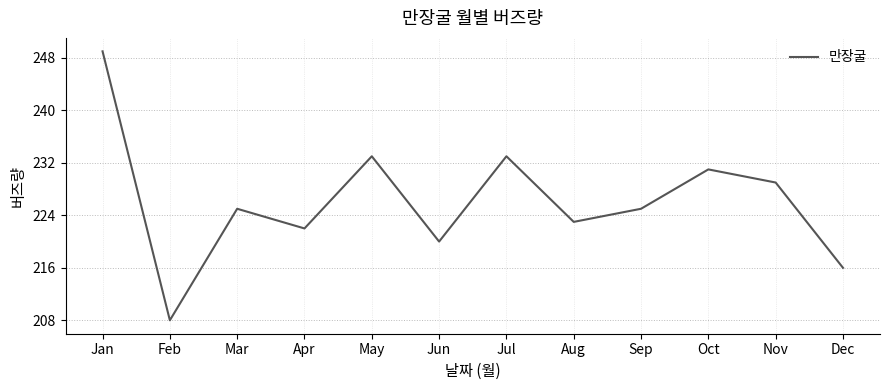

True or false: the data shows 330 at Jul.

False